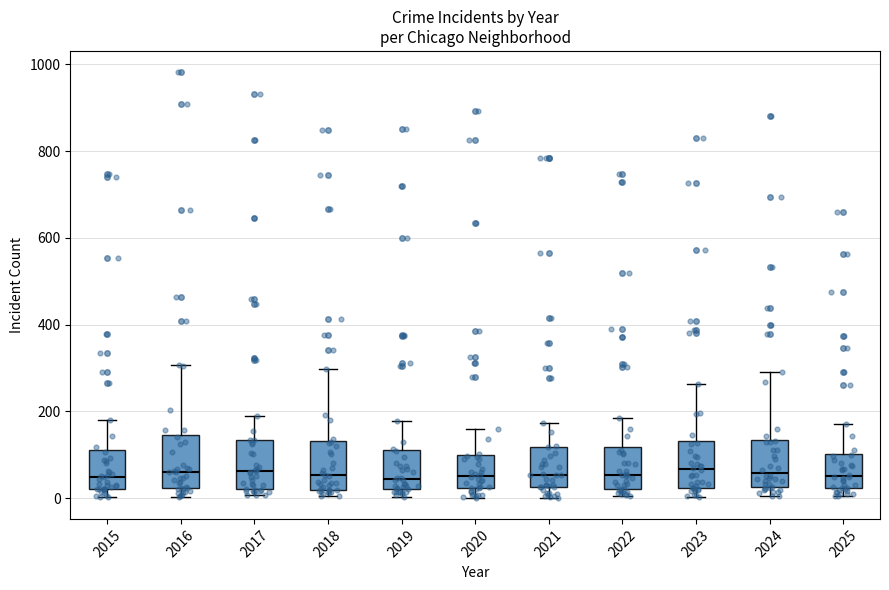

Reading left to right, read every box against the y-axis: the position of its median line, the range the box covers, and the ends of its whiskers. The values are not printed on the chart, so give them approximately, as read against the axis.

2015: median 40, box 20 to 100, whiskers 0 to 180
2016: median 60, box 20 to 140, whiskers 0 to 300
2017: median 60, box 20 to 140, whiskers 0 to 180
2018: median 60, box 20 to 140, whiskers 0 to 300
2019: median 40, box 20 to 120, whiskers 0 to 180
2020: median 60, box 20 to 100, whiskers 0 to 160
2021: median 60, box 20 to 120, whiskers 0 to 180
2022: median 60, box 20 to 120, whiskers 0 to 180
2023: median 60, box 20 to 140, whiskers 0 to 260
2024: median 60, box 20 to 140, whiskers 0 to 300
2025: median 60, box 20 to 100, whiskers 0 to 180